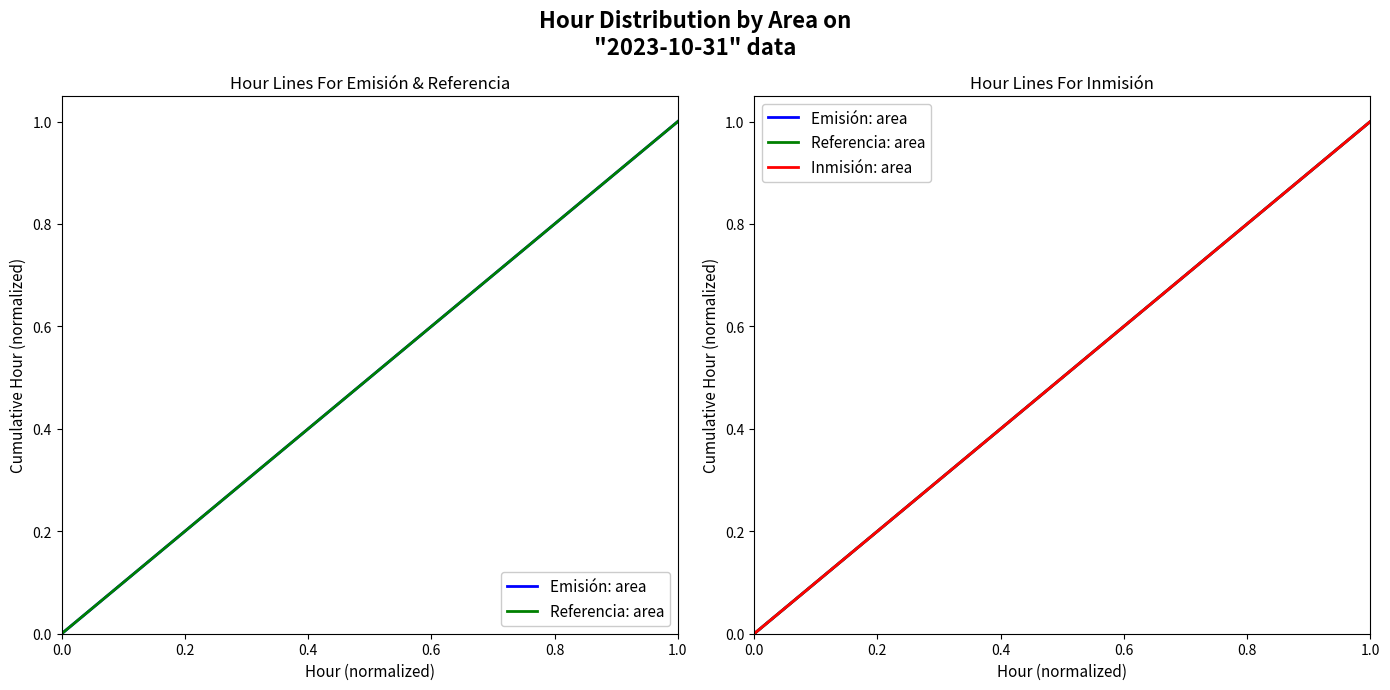

True or false: Inmisión: area and Referencia: area intersect in this chart.

False